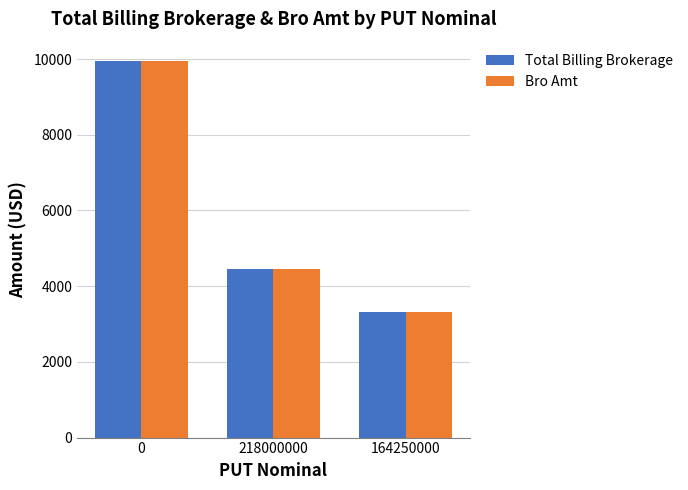

What is the value of the Total Billing Brokerage bar at the 2nd from the left?

4440